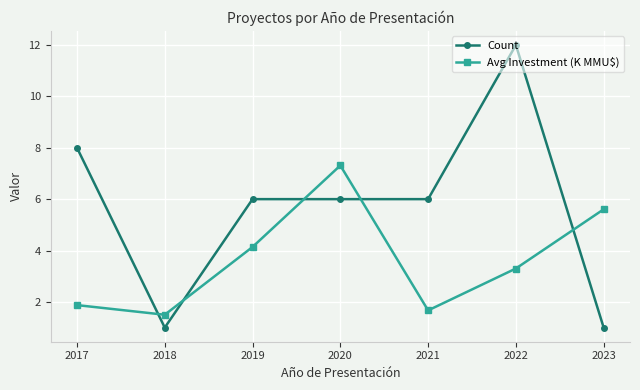

How many times do Avg Investment (K MMU$) and Count cross each other?

5